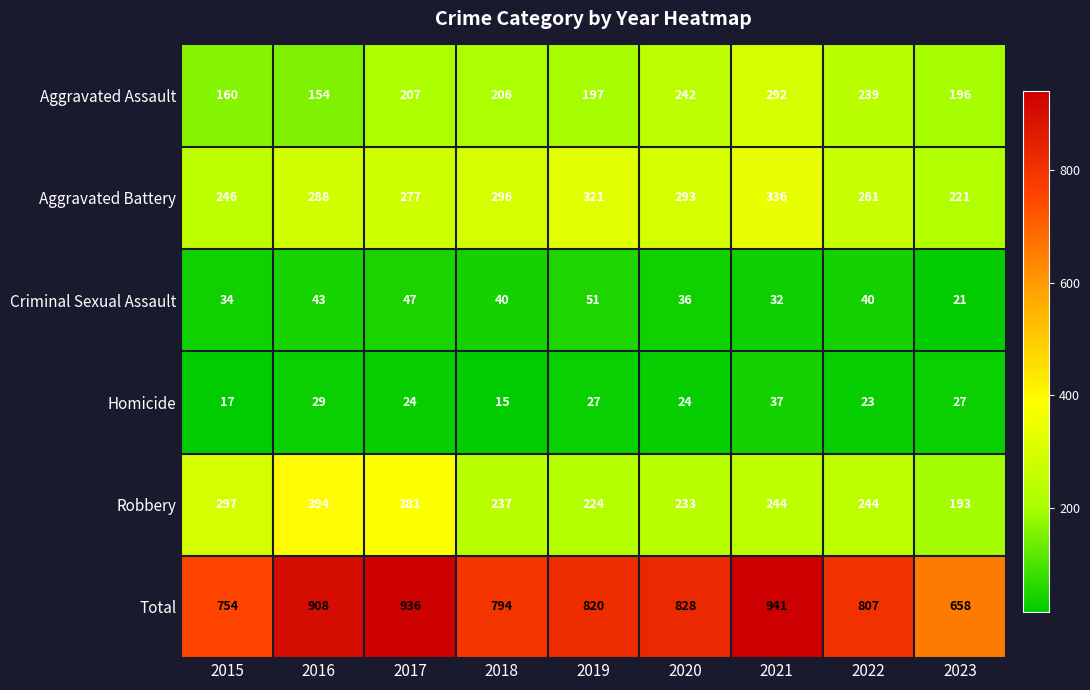

Rank the series by their maximum value, from highest to lowest.

Total, Robbery, Aggravated Battery, Aggravated Assault, Criminal Sexual Assault, Homicide